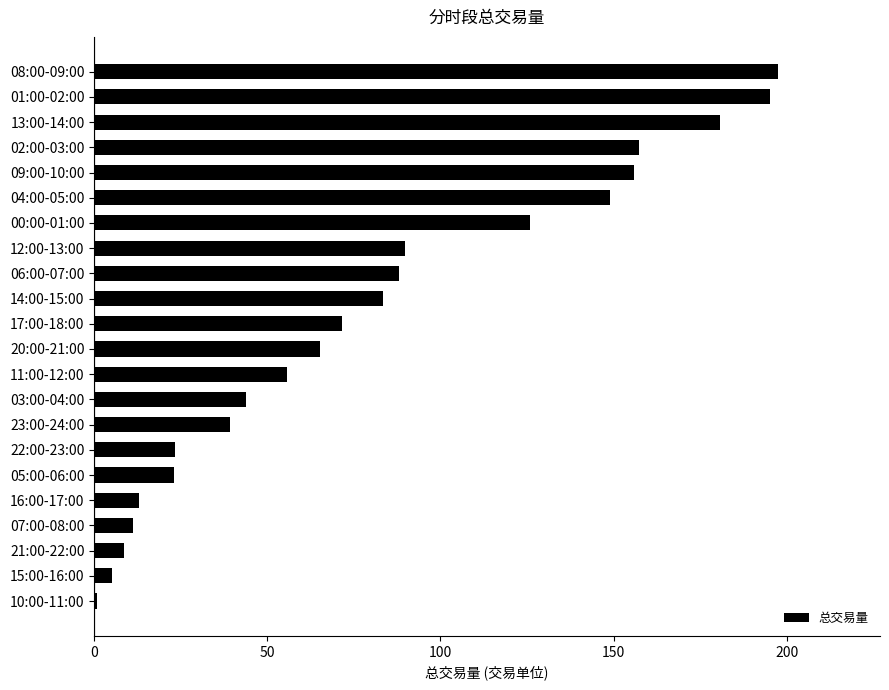

What is the change in value from 05:00-06:00 to 02:00-03:00?

+134.1